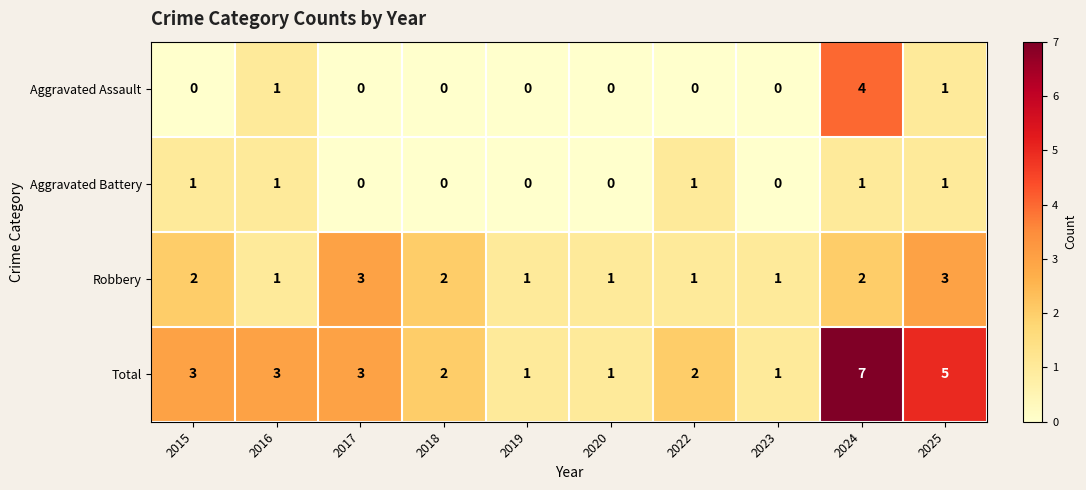

What is the sum of the Total values at 2020 and 2025?

6